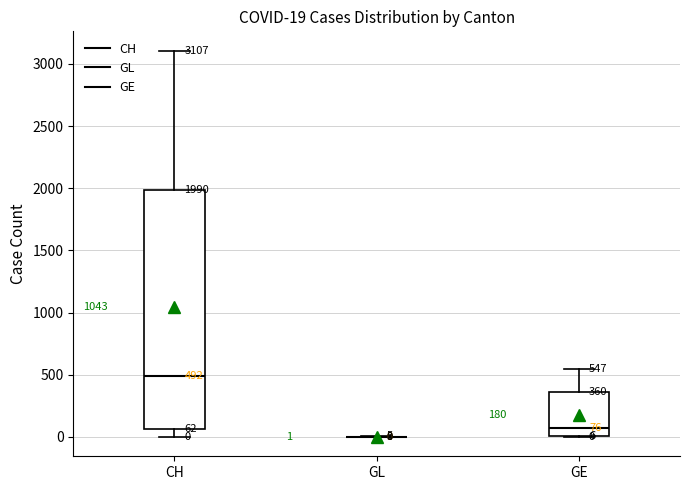

Comparing the boxes themselves (not the whiskers), which one is the tallest?

CH